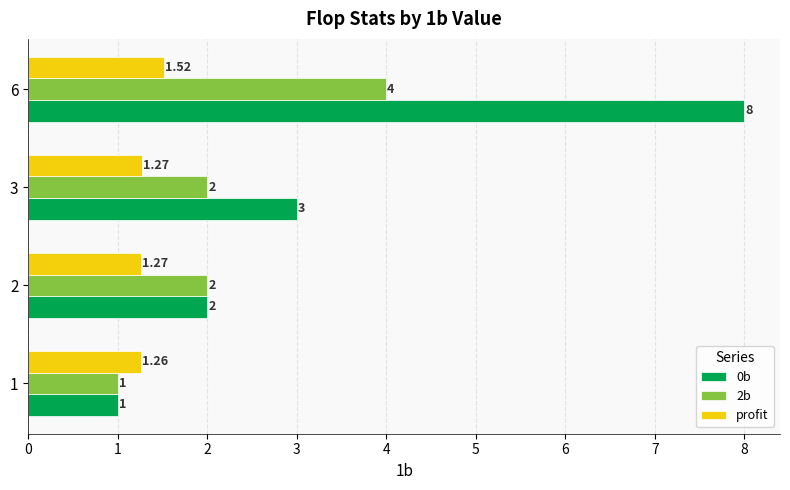

At which label does profit reach its peak?

6